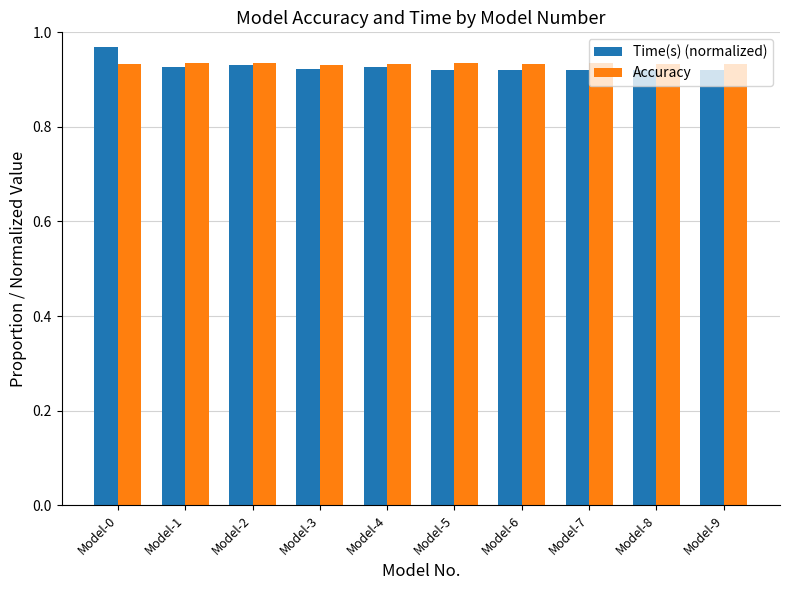

At which category does the chart reach its peak across all series?

Model-0